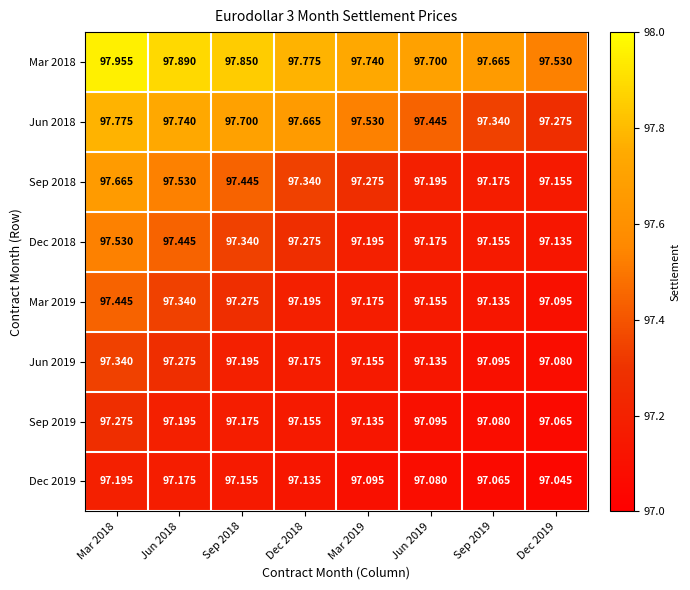

Rank the series at Dec 2019 from highest to lowest value.

Mar 2018, Jun 2018, Sep 2018, Dec 2018, Mar 2019, Jun 2019, Sep 2019, Dec 2019